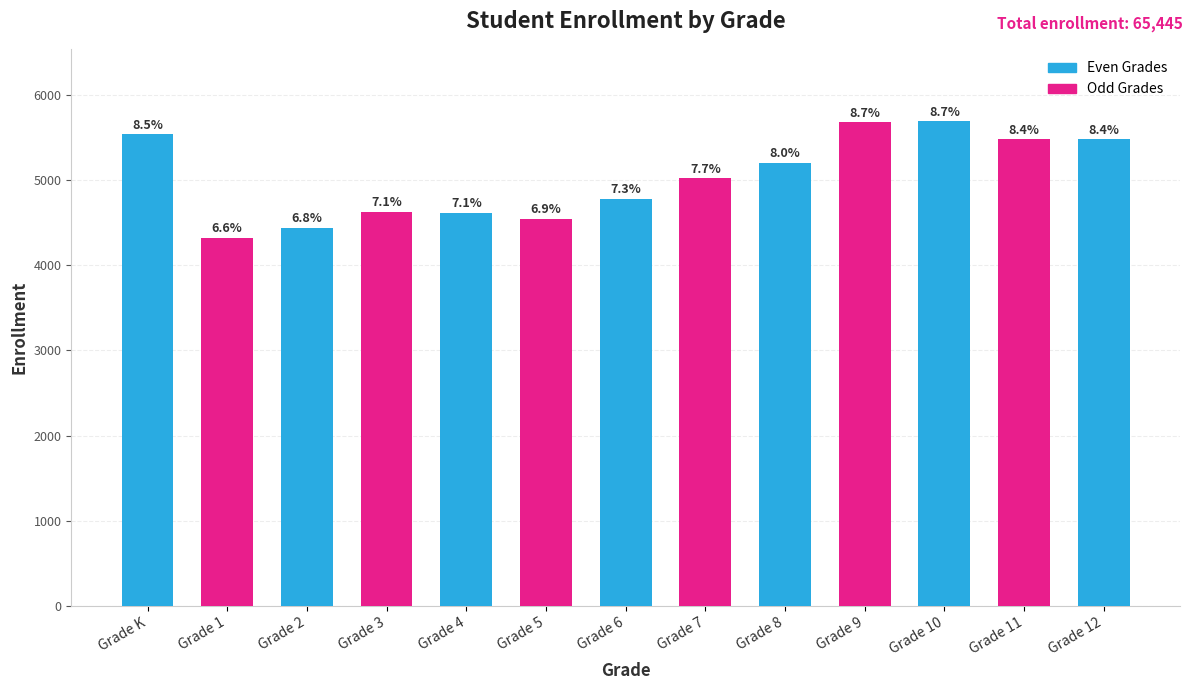

Are the bars horizontal?

No